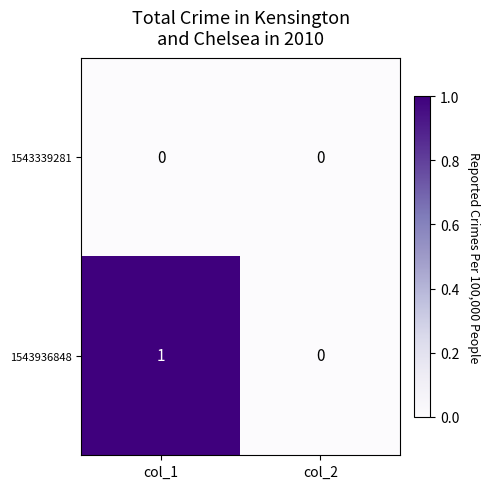

Reading left to right, extract all data points from this chart.

1543339281: 0	0
1543936848: 1	0